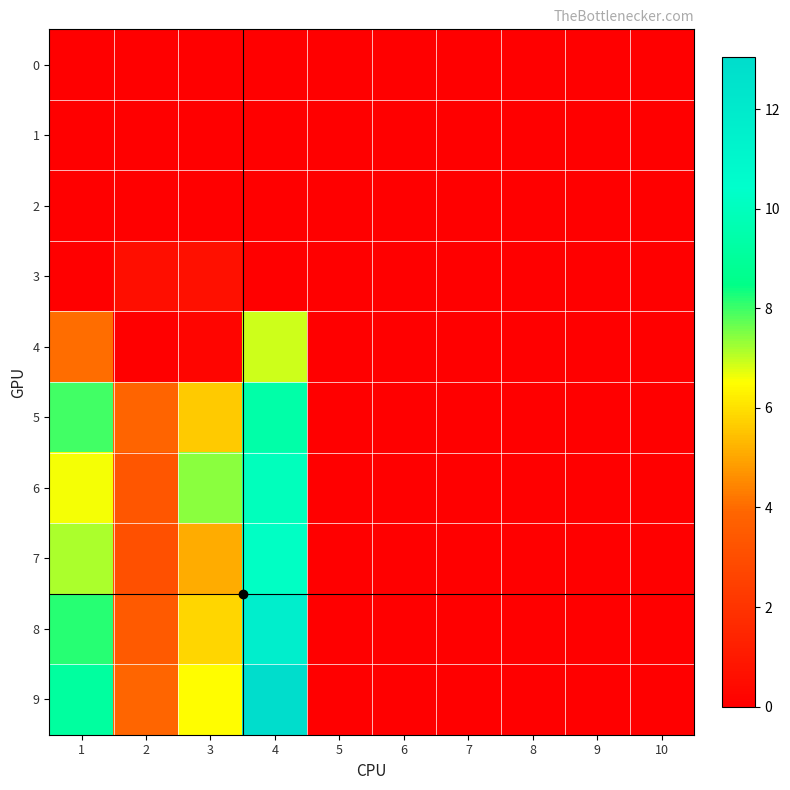

Reading left to right, transcribe all the data shown in this chart.

0: 1=0.0	2=0.0	3=0.0	4=0.0	5=0.0	6=0.0	7=0.0	8=0.0	9=0.0	10=0.0
1: 1=0.0	2=0.0	3=0.0	4=0.0	5=0.0	6=0.0	7=0.0	8=0.0	9=0.0	10=0.0
2: 1=0.0	2=0.0	3=0.0	4=0.0	5=0.0	6=0.0	7=0.0	8=0.0	9=0.0	10=0.0
3: 1=0.0	2=0.6	3=0.6	4=0.0	5=0.0	6=0.0	7=0.0	8=0.0	9=0.0	10=0.0
4: 1=4.0	2=0.0	3=0.2	4=6.9	5=0.0	6=0.0	7=0.0	8=0.0	9=0.0	10=0.0
5: 1=8.0	2=3.9	3=5.6	4=9.4	5=0.0	6=0.0	7=0.0	8=0.0	9=0.0	10=0.0
6: 1=6.6	2=3.4	3=7.4	4=10.0	5=0.0	6=0.0	7=0.0	8=0.0	9=0.0	10=0.0
7: 1=7.2	2=3.1	3=5.1	4=10.2	5=0.0	6=0.0	7=0.0	8=0.0	9=0.0	10=0.0
8: 1=8.2	2=3.5	3=5.9	4=11.7	5=0.0	6=0.0	7=0.0	8=0.0	9=0.0	10=0.0
9: 1=9.1	2=3.9	3=6.5	4=13.0	5=0.0	6=0.0	7=0.0	8=0.0	9=0.0	10=0.0